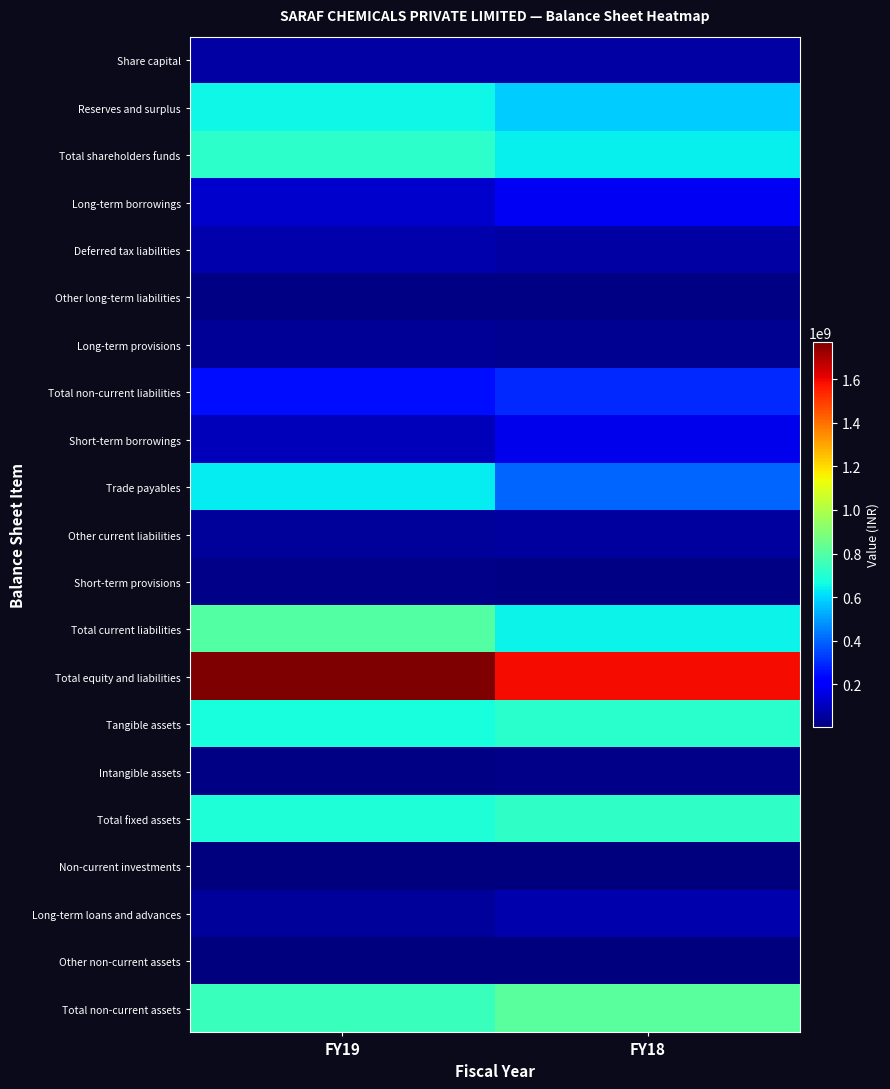

Which series has the largest range (max minus min)?

Trade payables